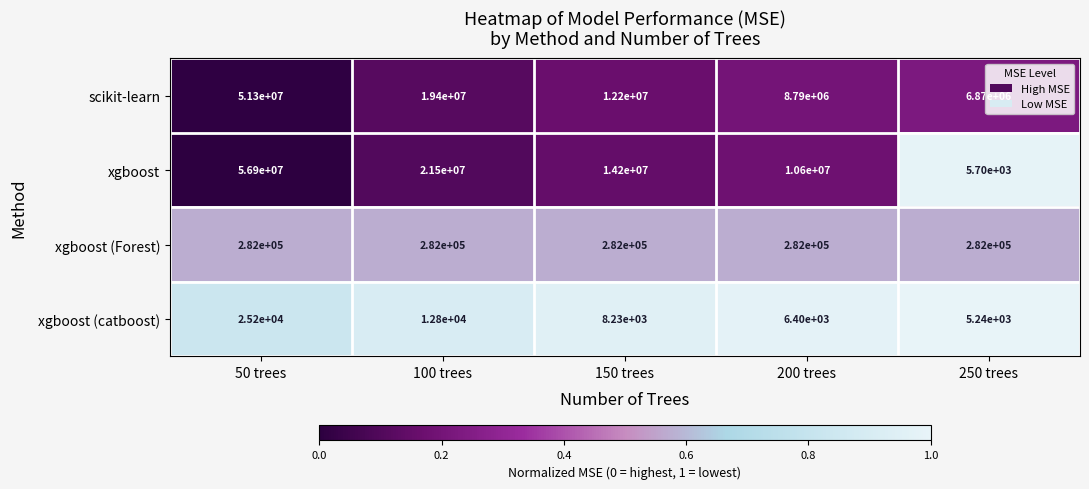

At which category does the chart reach its peak across all series?

50 trees